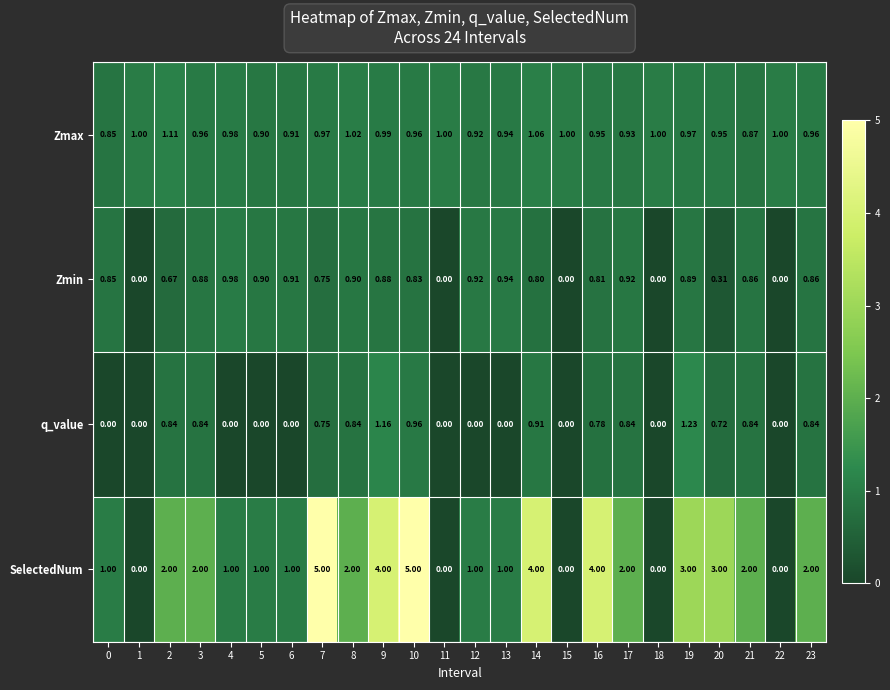

Which series has the largest total across all categories?

SelectedNum